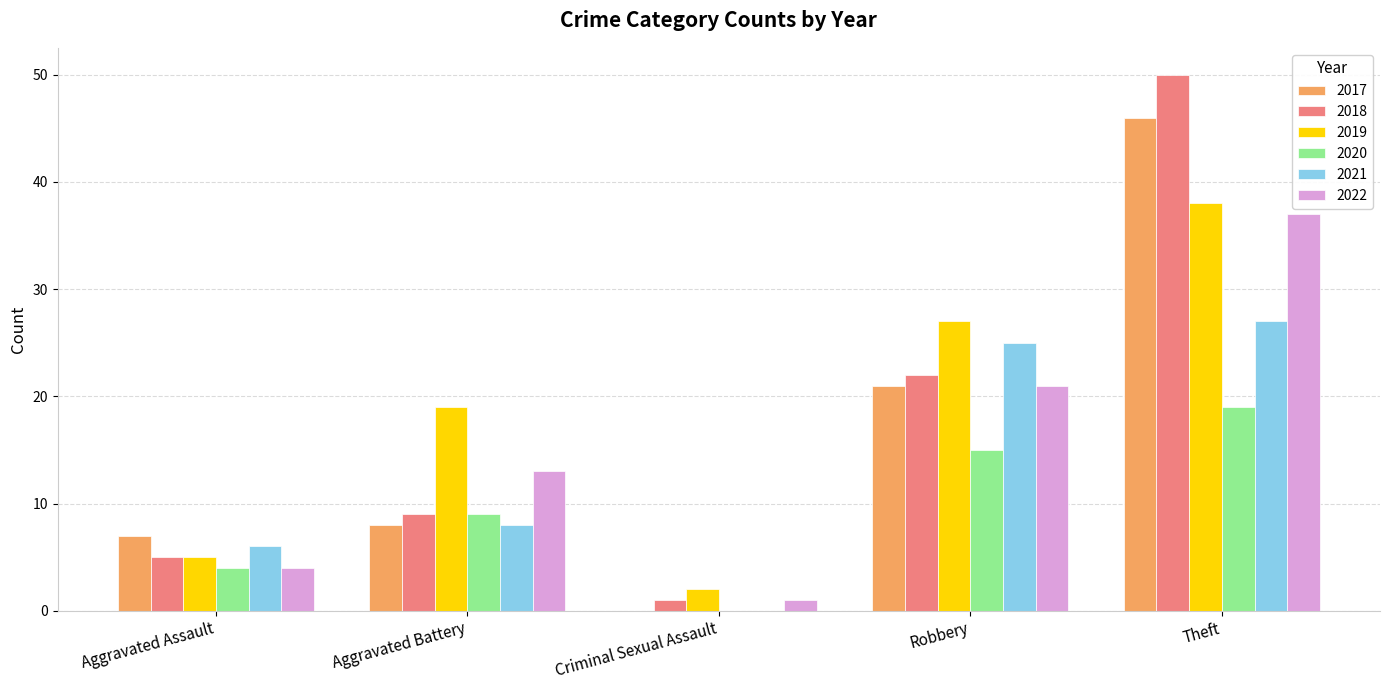

How many distinct data groups are displayed?

6